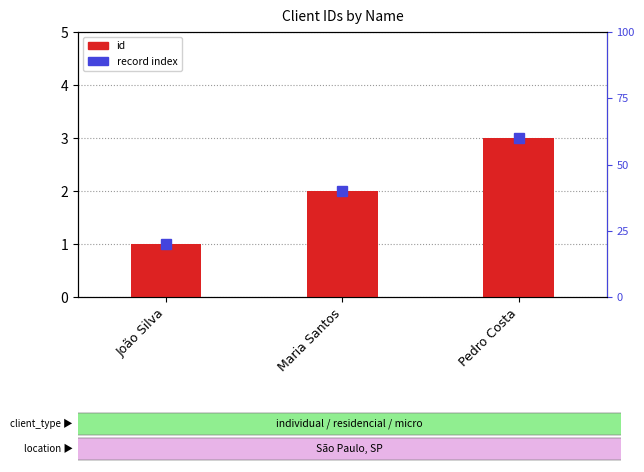

Which label corresponds to the largest value in the chart?

Pedro Costa